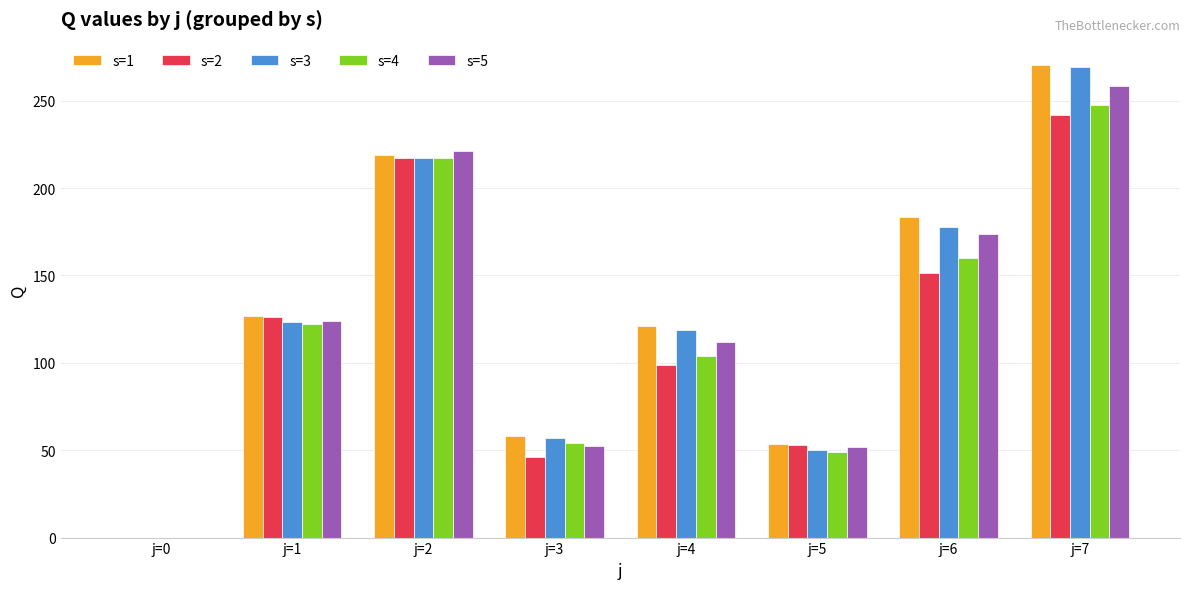

At which category is the sum across all series the highest?

j=7